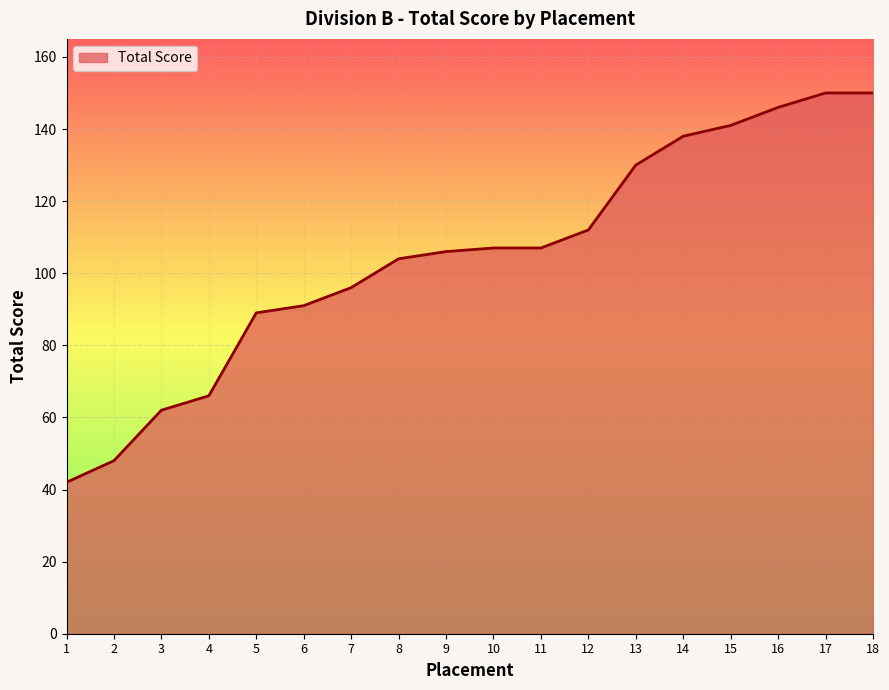

Read the value at 3, to the nearest 5.

60